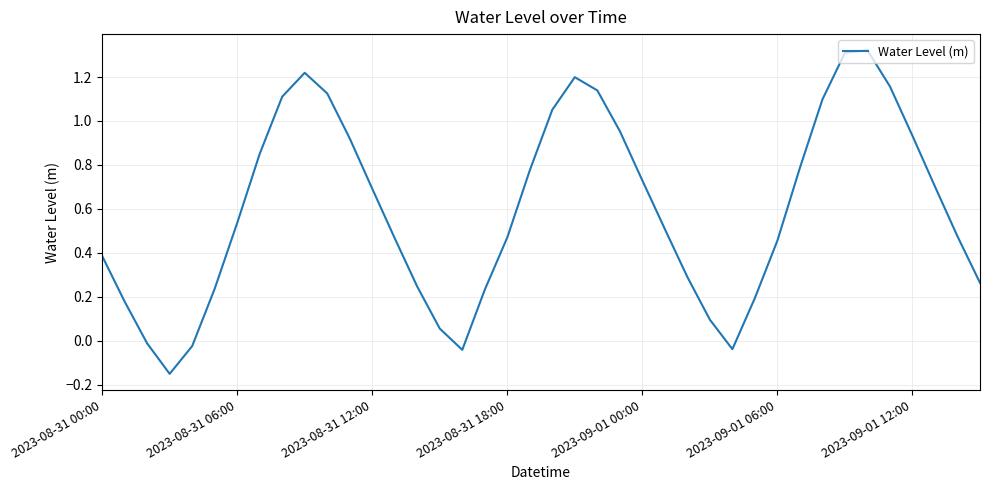

What is the difference between the maximum and minimum values?

1.5